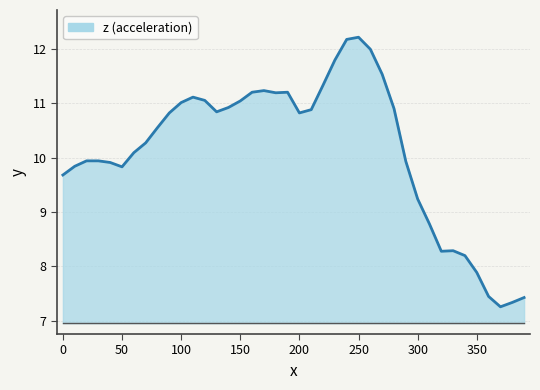

Does the chart have visible grid lines?

Yes